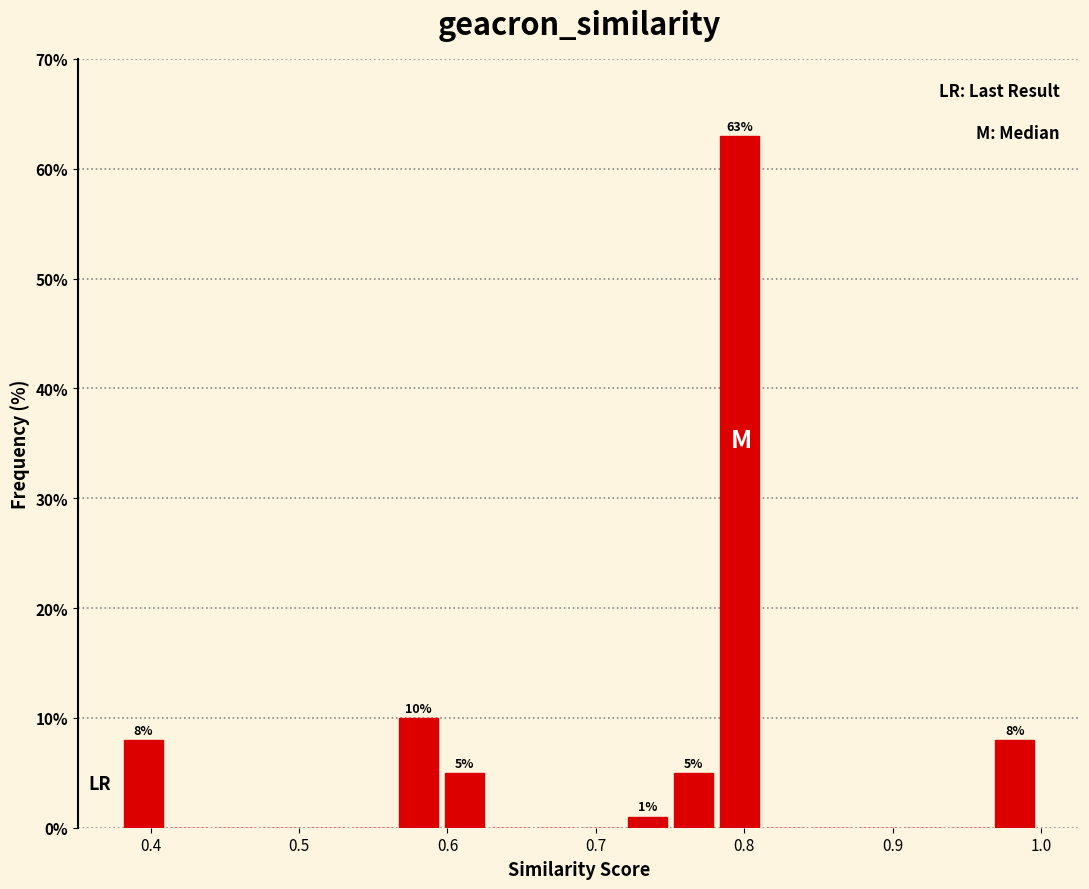

Around what value on the x-axis is the tallest bar? Give the approximate position of its centre, as read against the axis.

0.80